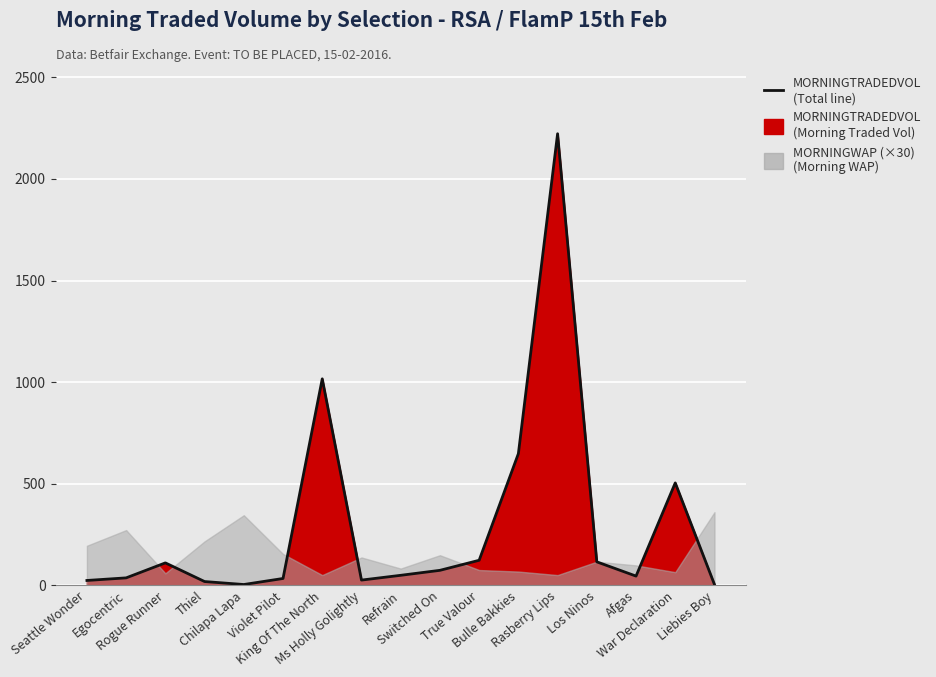

Reading left to right, extract all data points from this chart.

Seattle Wonder=23.9	Egocentric=36.7	Rogue Runner=110.5	Thiel=18.6	Chilapa Lapa=4.0	Violet Pilot=33.7	King Of The North=1016.2	Ms Holly Golightly=25.8	Refrain=49.3	Switched On=73.8	True Valour=123.3	Bulle Bakkies=648.0	Rasberry Lips=2222.3	Los Ninos=115.5	Afgas=45.5	War Declaration=504.1	Liebies Boy=4.0